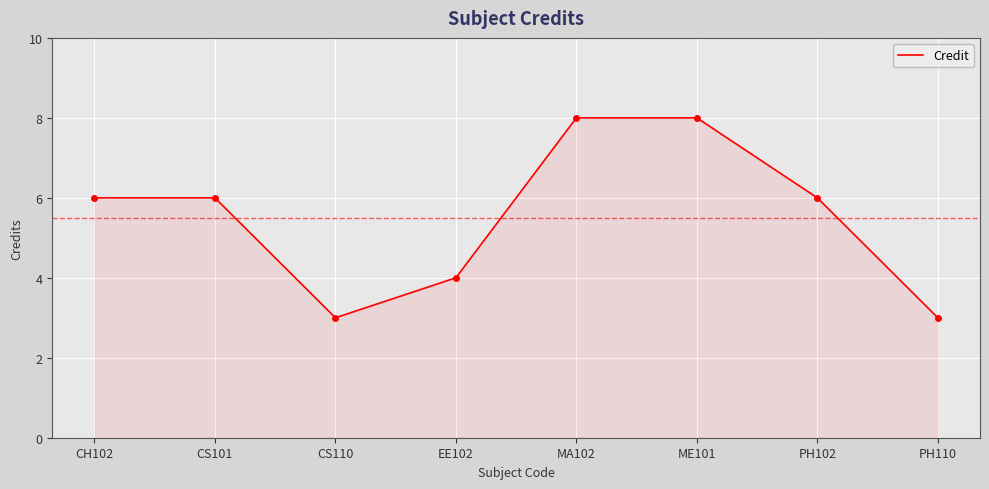

At which category does the data reach its first local valley?

CS110